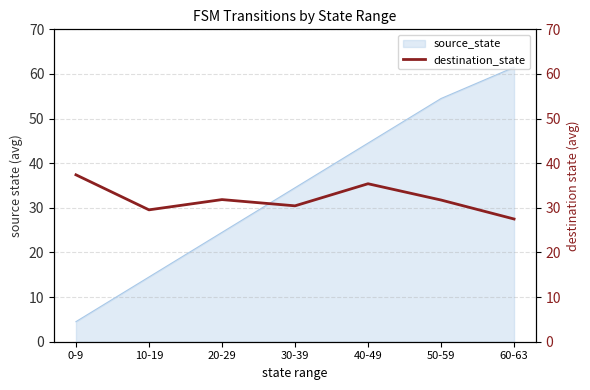

Is it true that source_state equals 89.7 at 50-59?

False